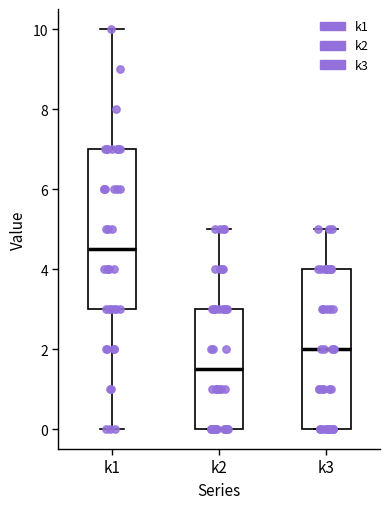

Which box has the highest median line?

k1